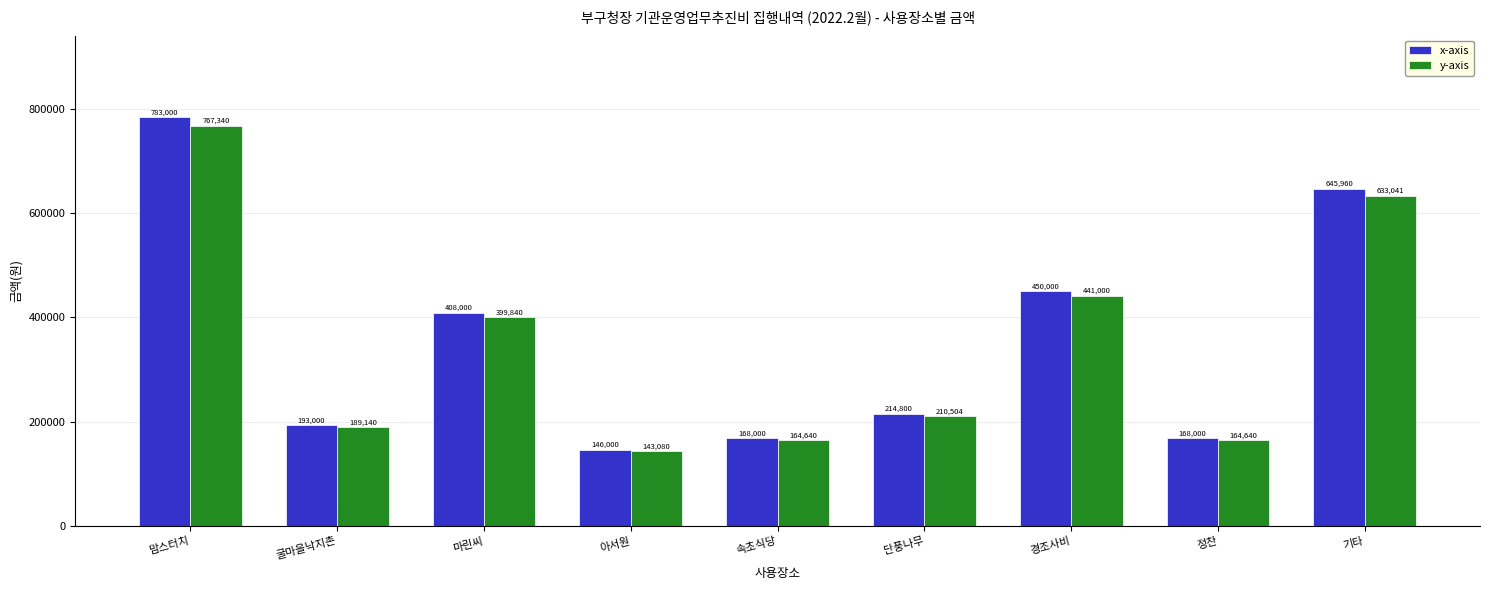

What is the total value across all series at 속초식당?

332640.0